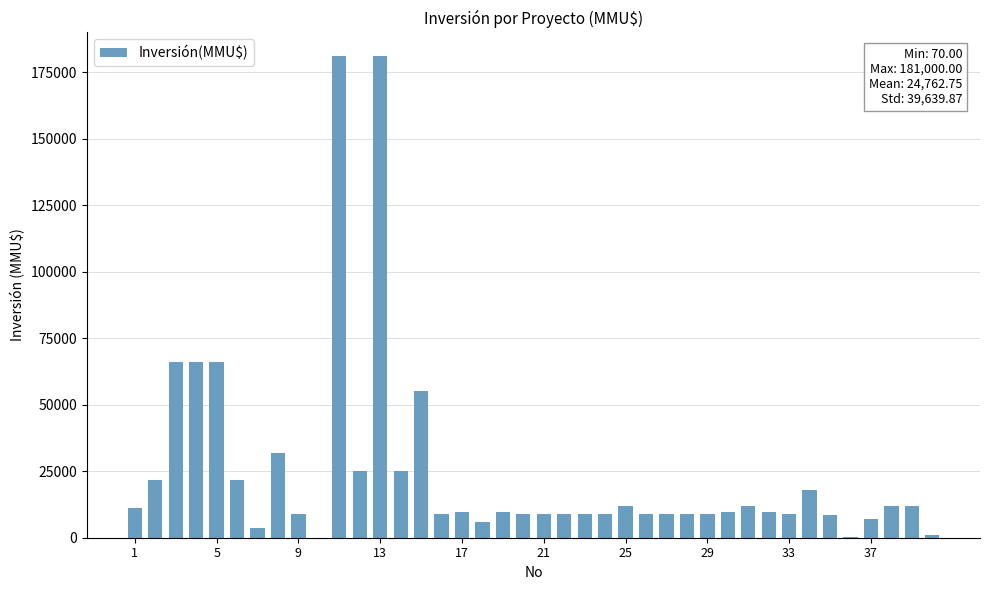

What is the sum of all values?

990510